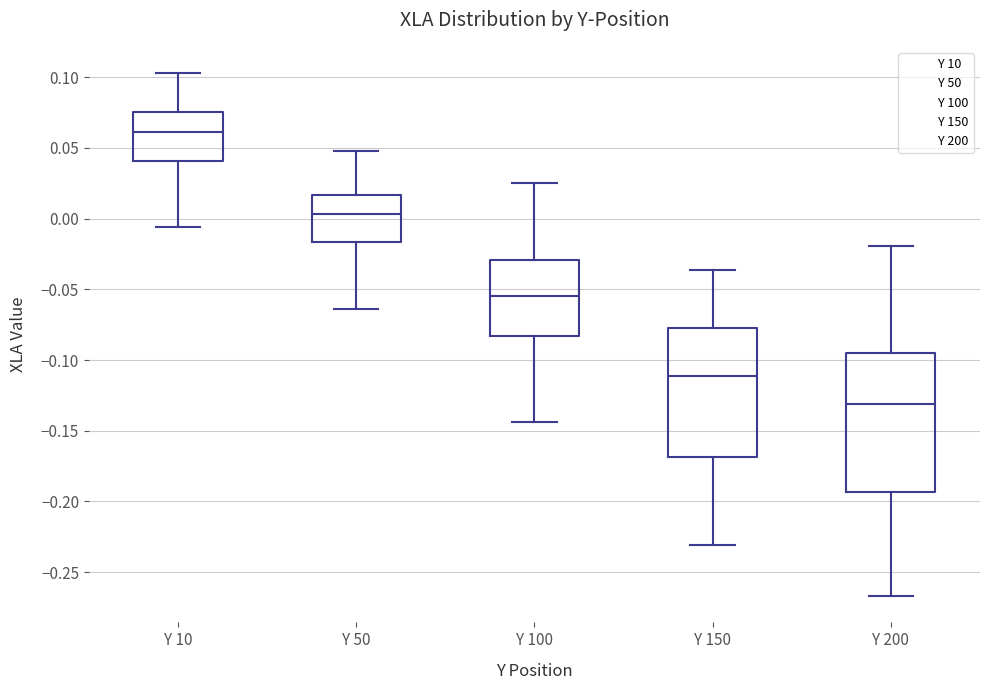

Reading left to right, read every box against the y-axis: the position of its median line, the range the box covers, and the ends of its whiskers. The values are not printed on the chart, so give them approximately, as read against the axis.

Y 10: median 0.060, box 0.040 to 0.075, whiskers -0.005 to 0.105
Y 50: median 0.005, box -0.015 to 0.015, whiskers -0.065 to 0.050
Y 100: median -0.055, box -0.085 to -0.030, whiskers -0.145 to 0.025
Y 150: median -0.110, box -0.170 to -0.075, whiskers -0.230 to -0.035
Y 200: median -0.130, box -0.195 to -0.095, whiskers -0.265 to -0.020